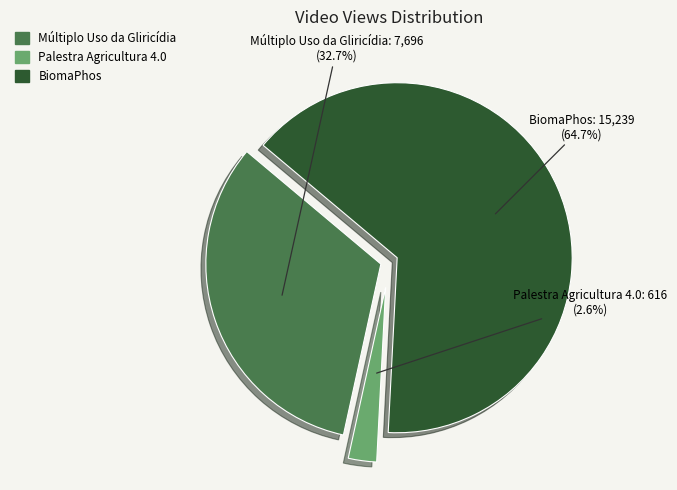

What is the majority slice?

BiomaPhos